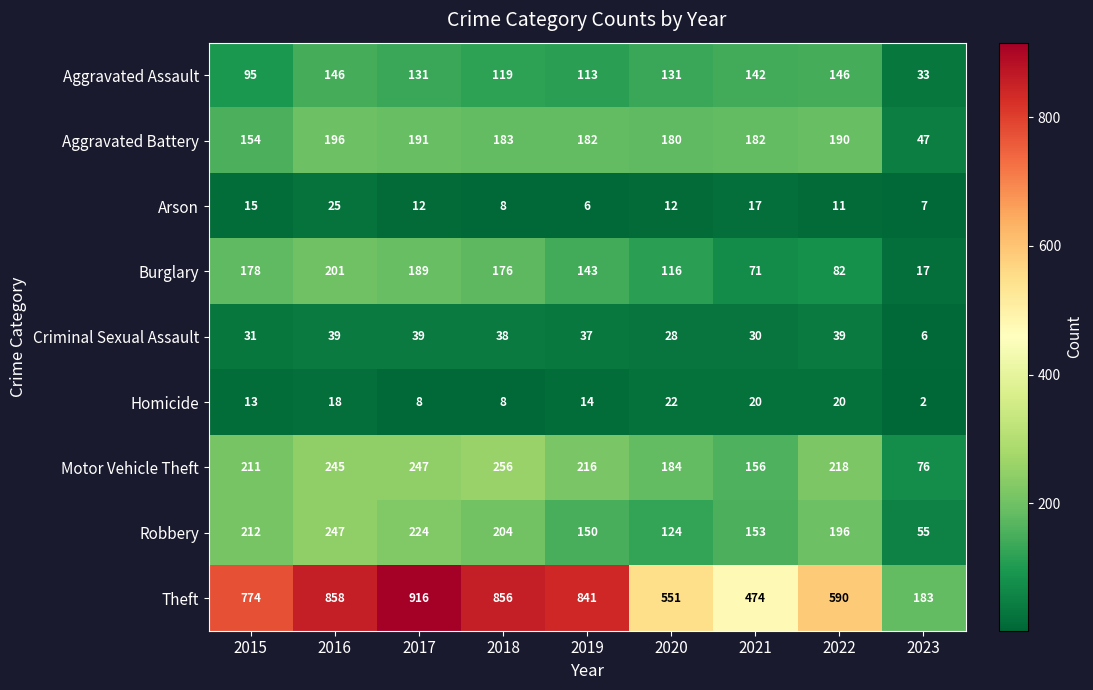

What is the difference between the Aggravated Battery values at 2023 and 2018?

136